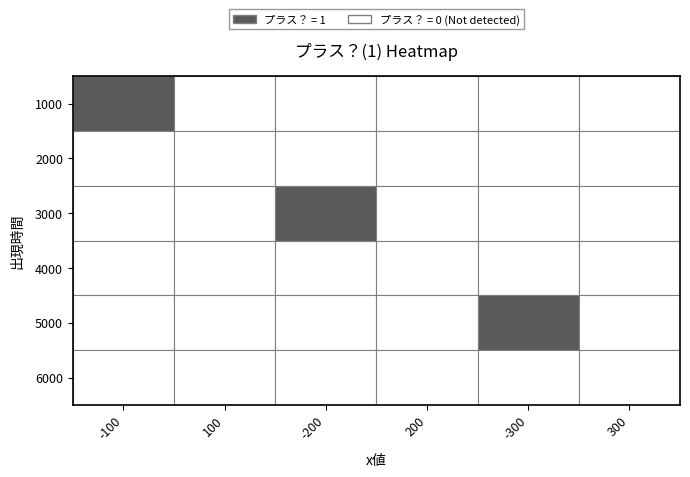

Is the value of 100 at 5 greater than the value of -300 at 2?

No